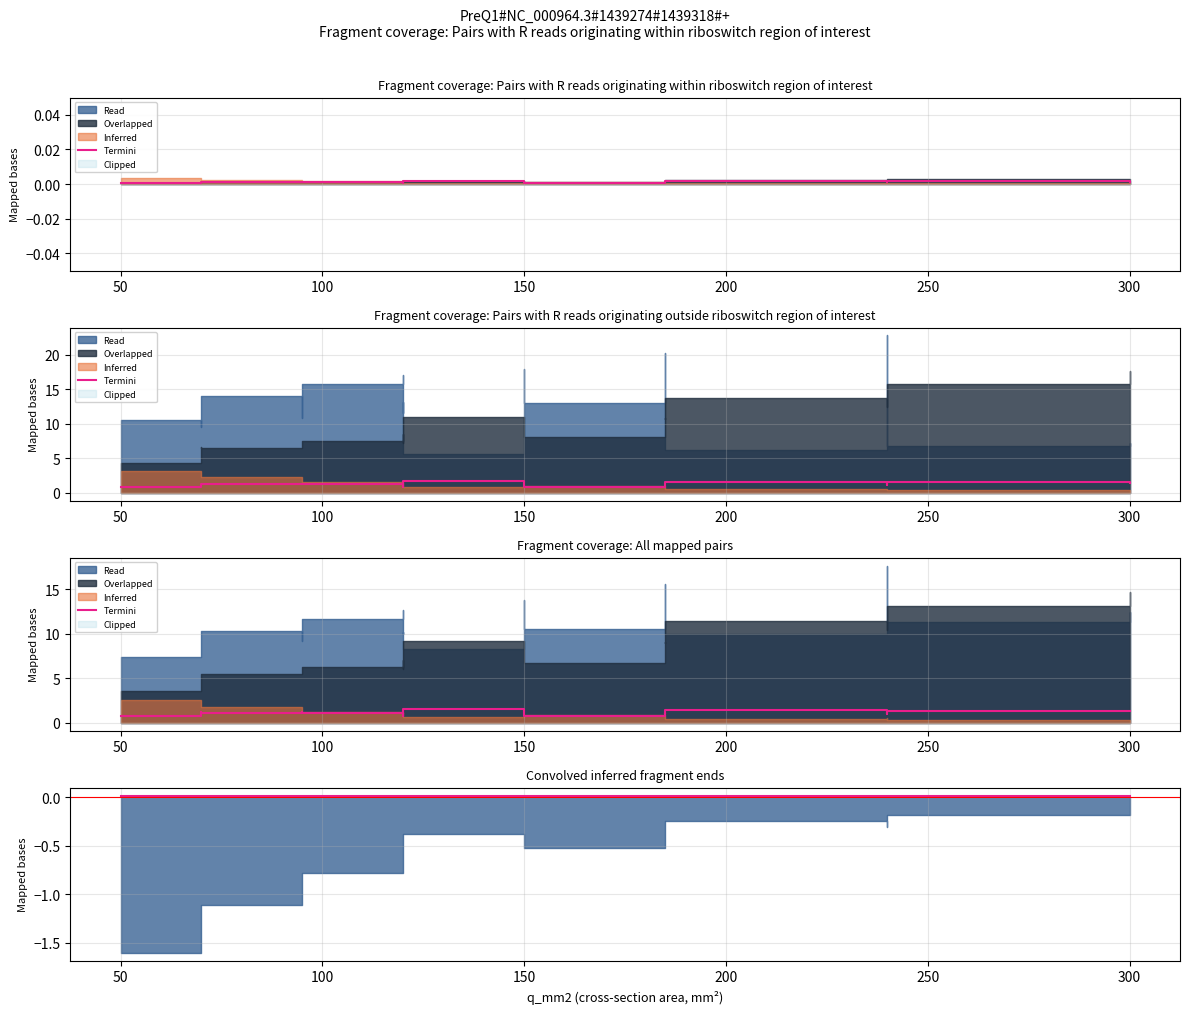

Does the chart display data point markers on the line(s)?

No